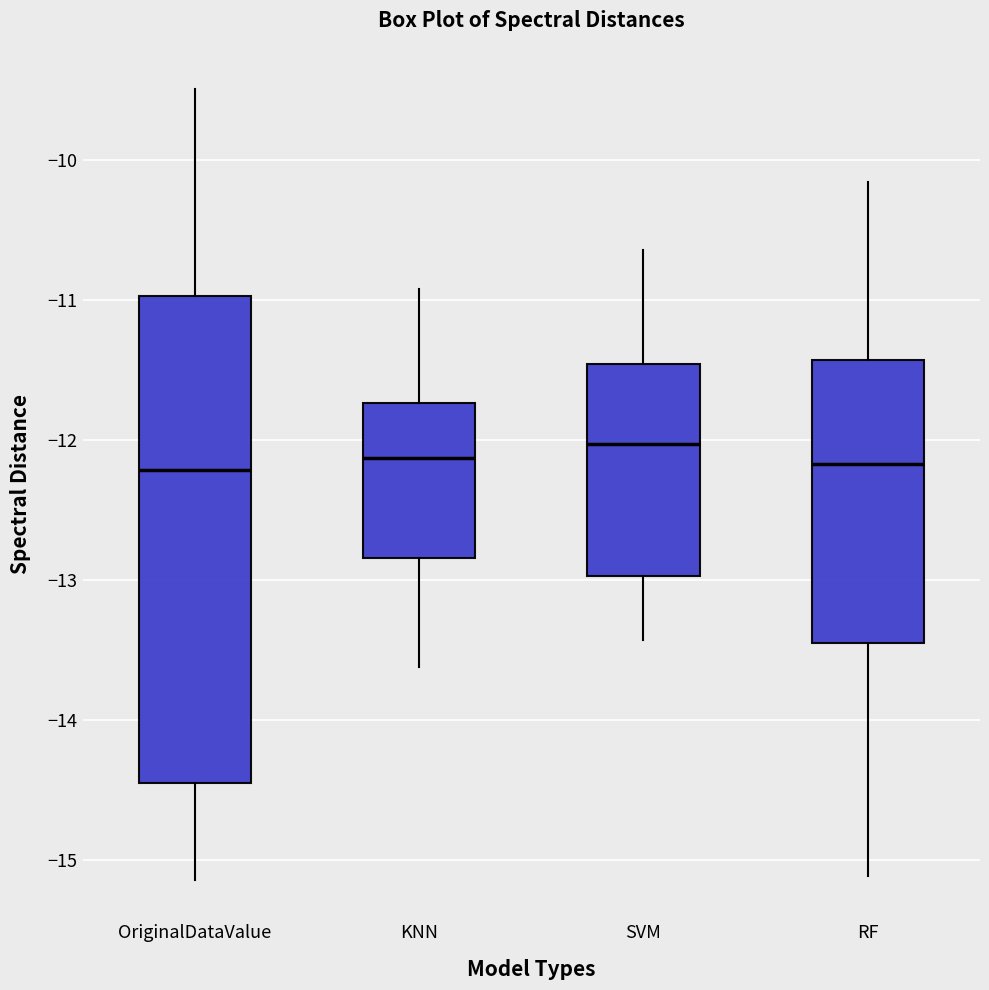

Reading left to right, transcribe this box plot: for each box, give where its median line is, the range the box spans, and where its two whiskers end, as read against the y-axis. The values are not printed on the chart, so give them approximately, as read against the axis.

OriginalDataValue: median -12.2, box -14.4 to -11.0, whiskers -15.1 to -9.5
KNN: median -12.1, box -12.8 to -11.7, whiskers -13.6 to -10.9
SVM: median -12.0, box -13.0 to -11.5, whiskers -13.4 to -10.6
RF: median -12.2, box -13.4 to -11.4, whiskers -15.1 to -10.2